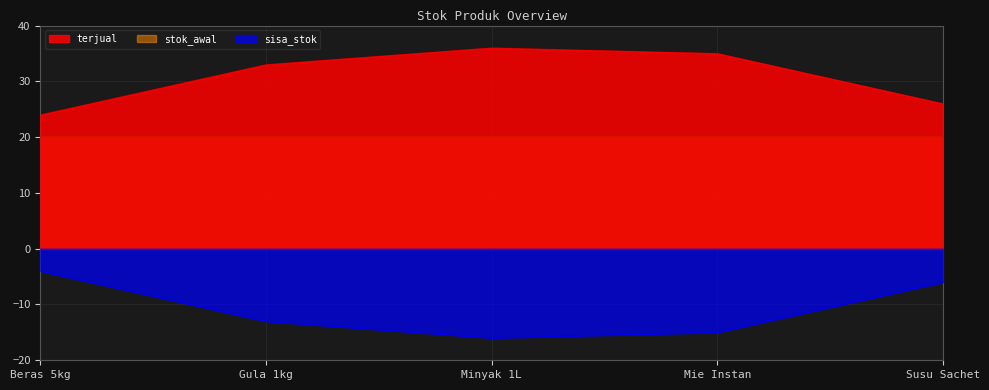

Where does the terjual series first go above 33?

Minyak 1L